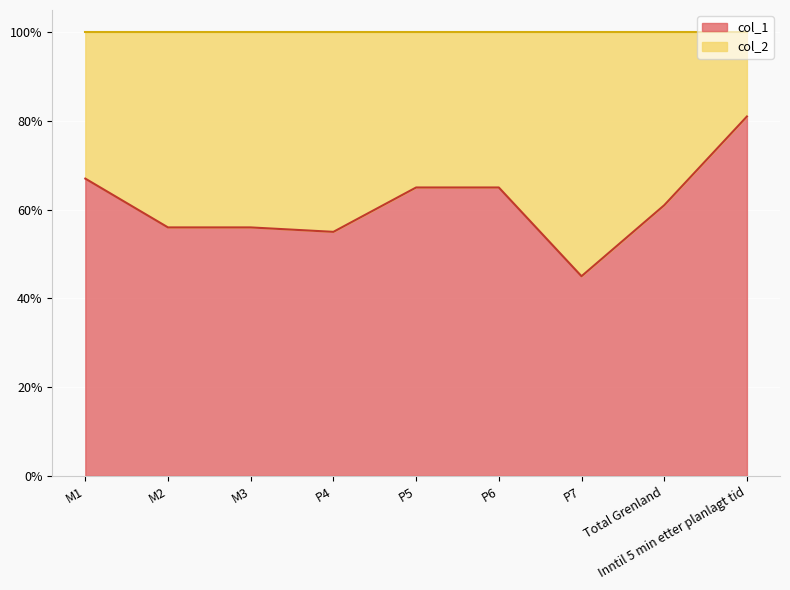

Does the chart display data point markers on the line(s)?

No